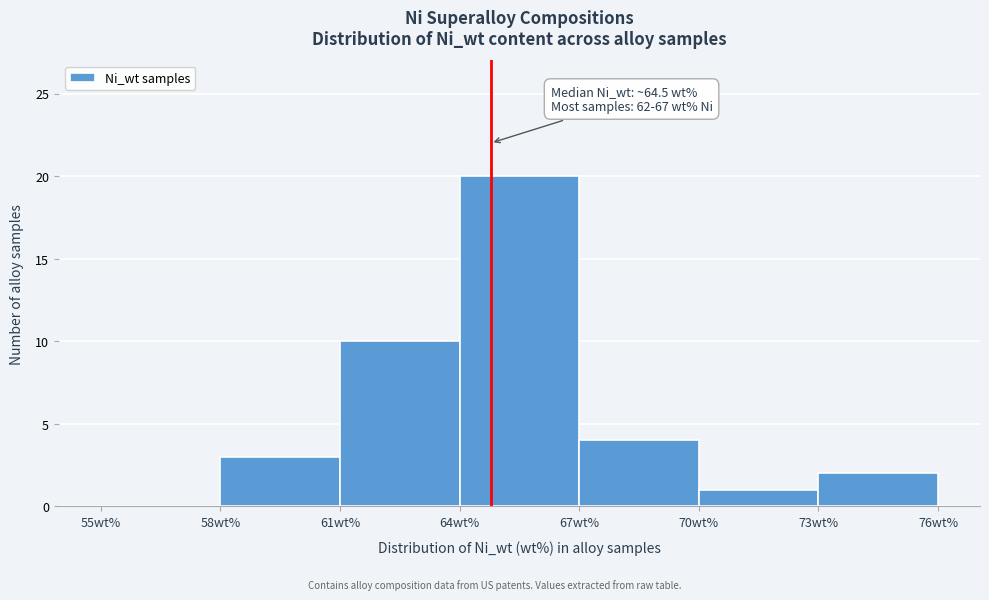

Over which range of the x-axis is the bar tallest?

64 to 67